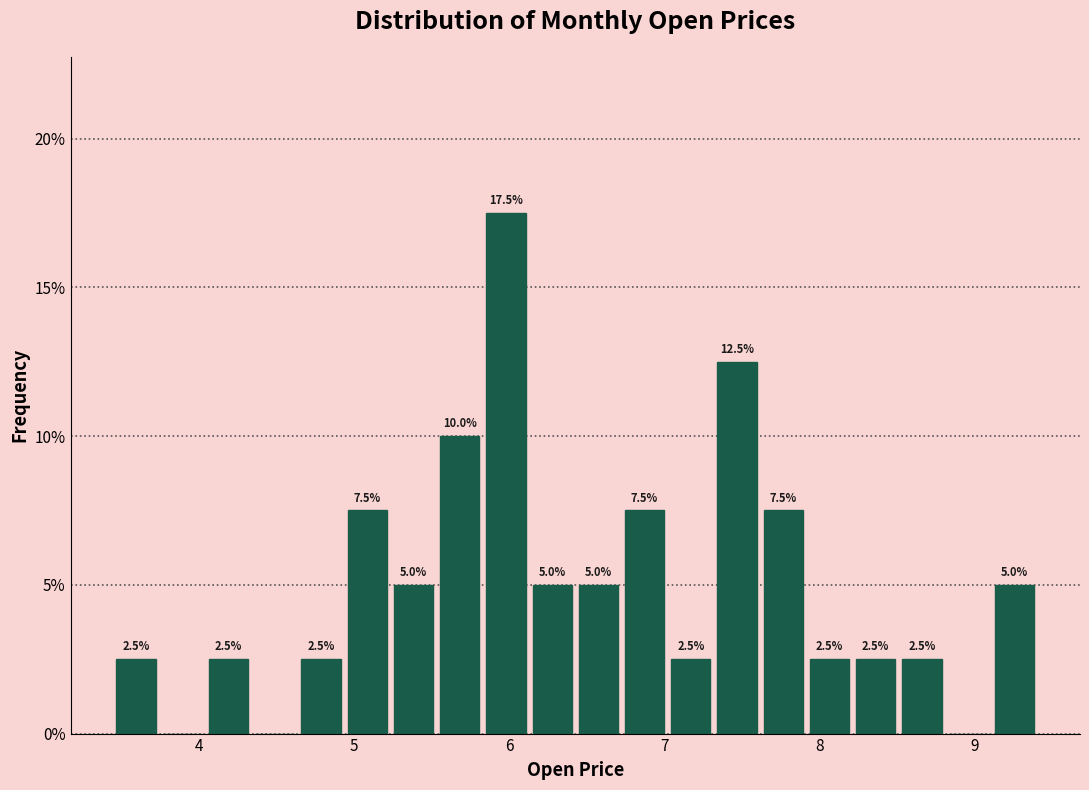

Read against the x-axis, roughly where is the centre of the tallest bar?

6.0